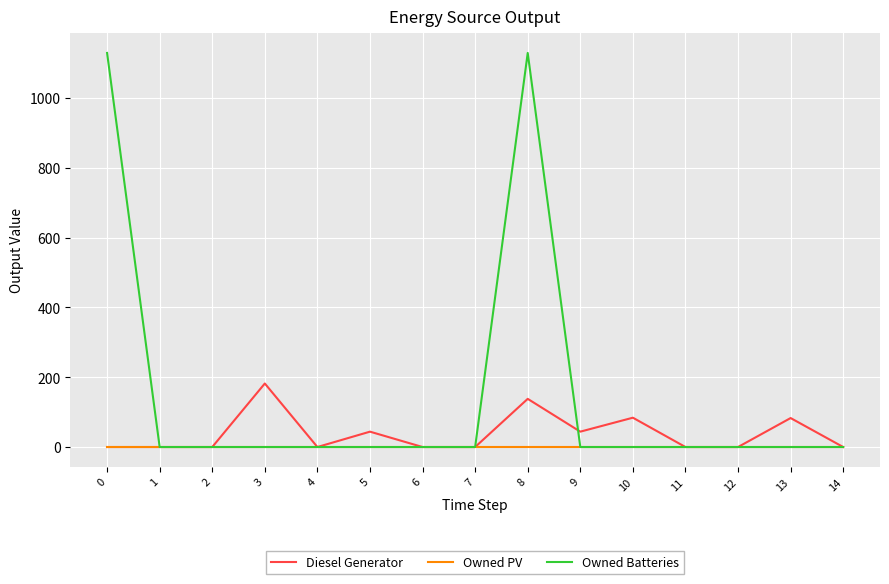

Which series has the widest spread of values?

Owned Batteries